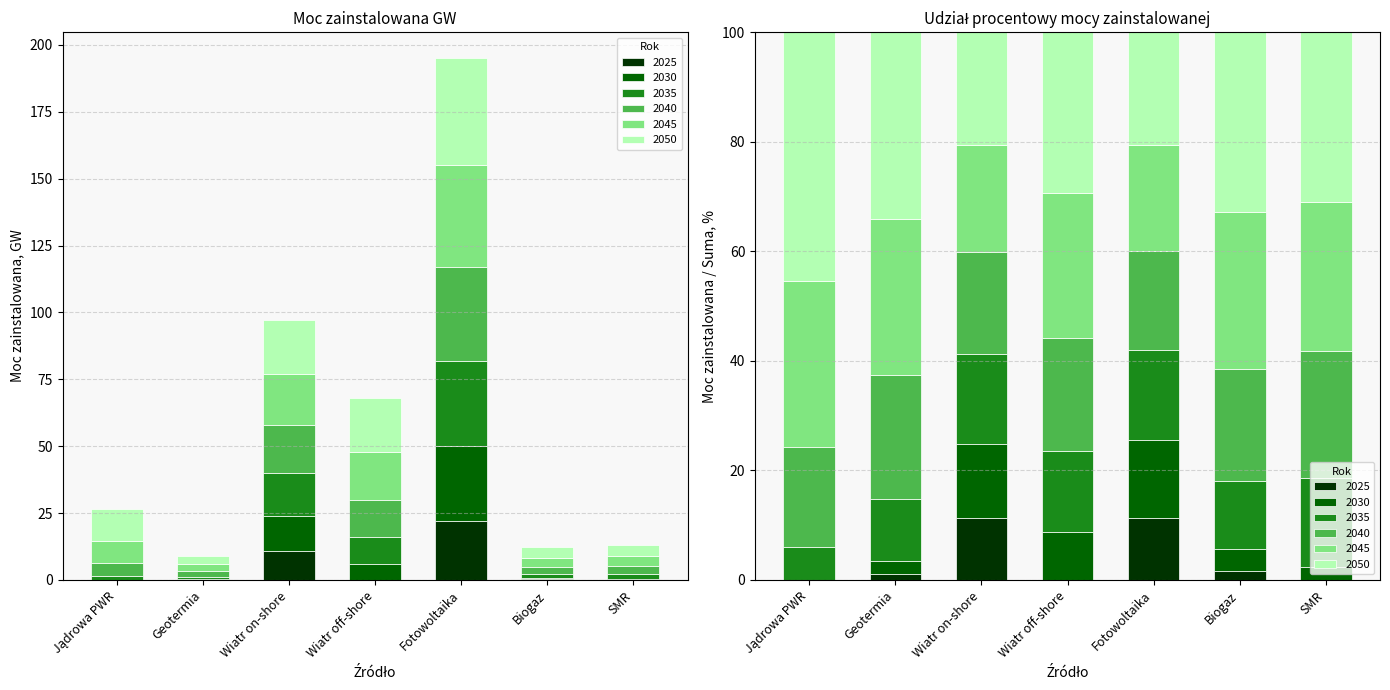

Which label corresponds to the largest value in the chart?

Fotowoltaika